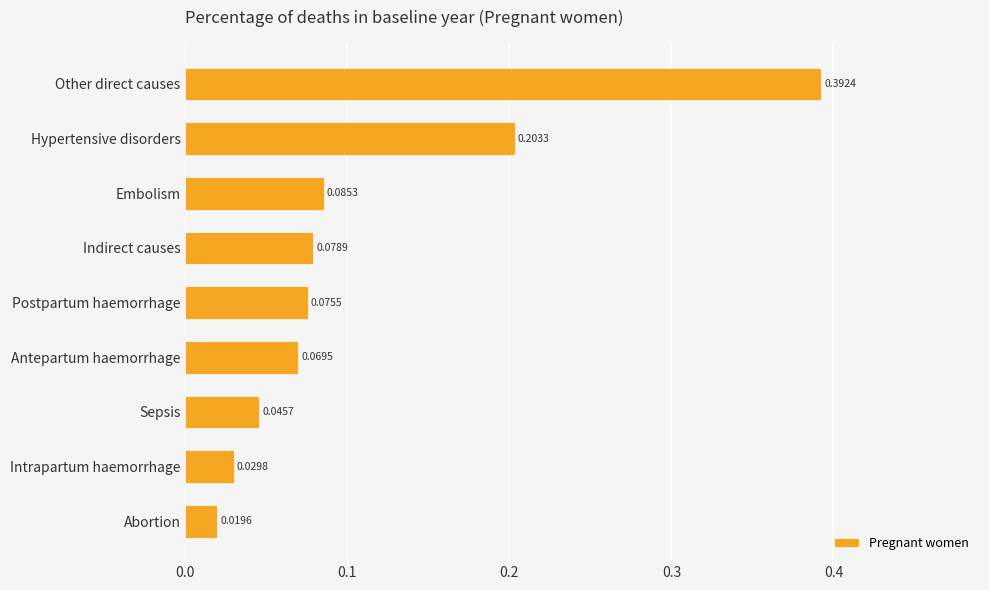

Which label corresponds to the largest value in the chart?

Other direct causes